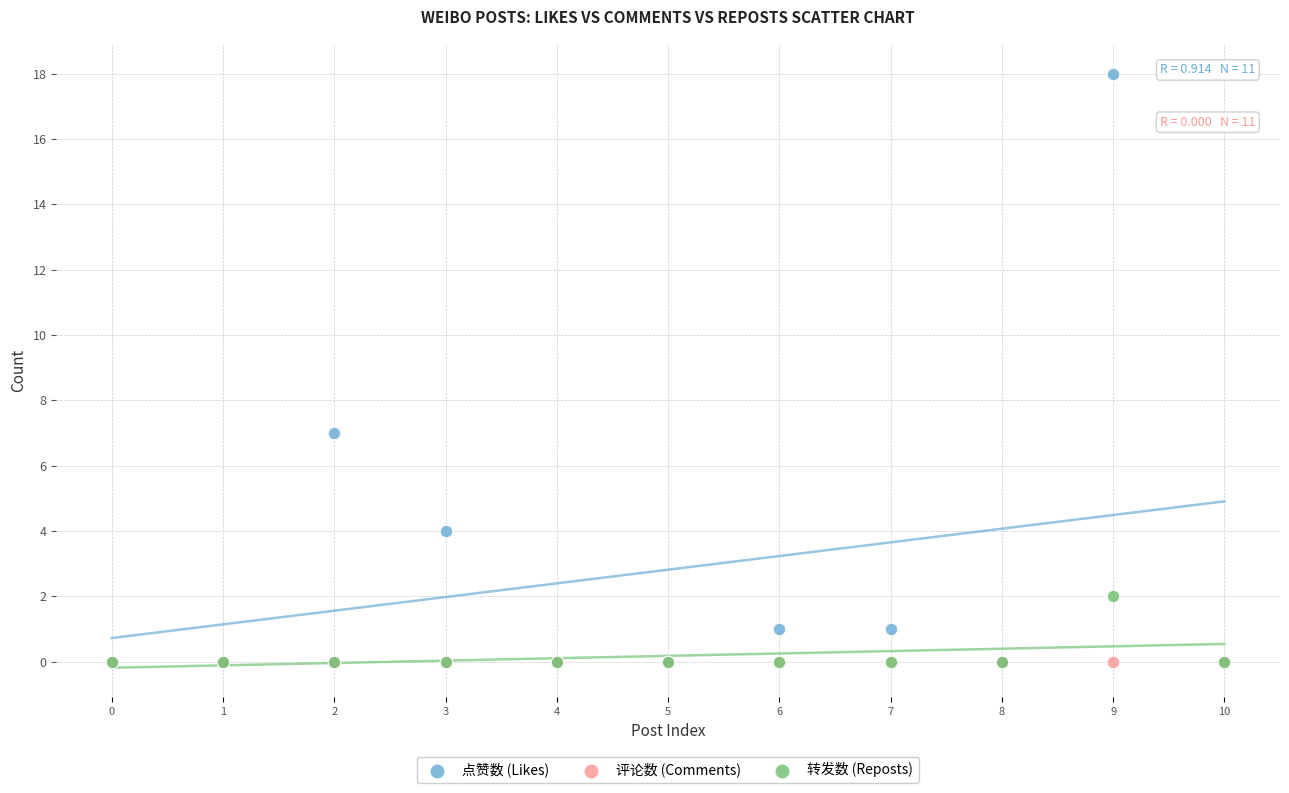

In the 点赞数 (Likes) series, what Y value is closest to 9?

7